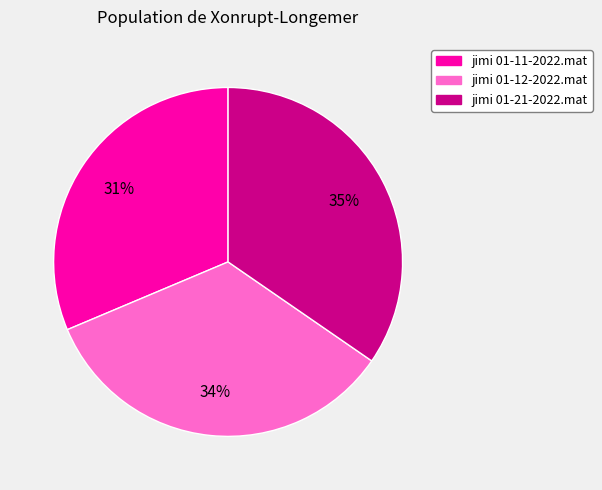

Is the sum of jimi 01-12-2022.mat and jimi 01-21-2022.mat greater than half?

Yes